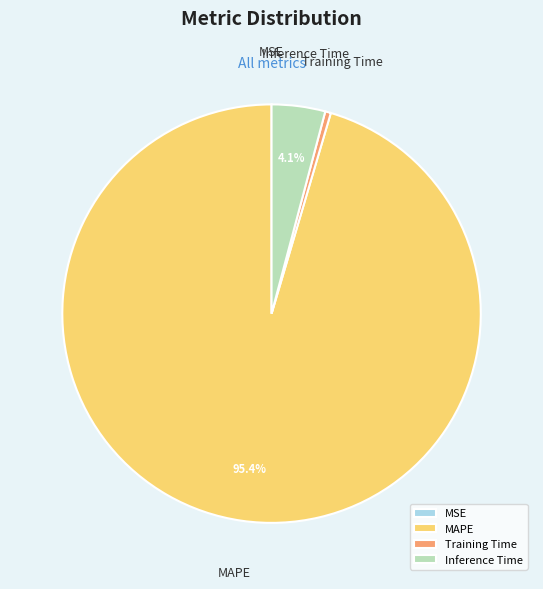

Which category has the biggest portion of the pie?

MAPE